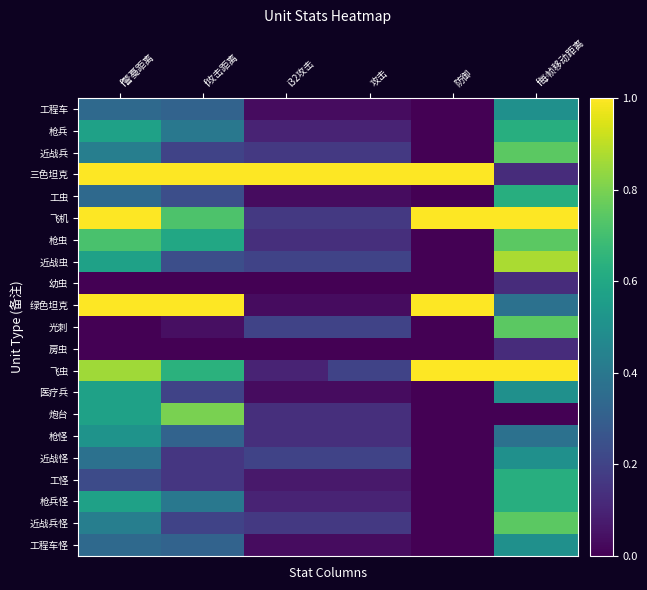

Rank the series at f每帧移动距离 from highest to lowest value.

飞机, 飞虫, 近战虫, 近战兵, 枪虫, 光刺, 近战兵怪, 枪兵, 工虫, 工怪, 枪兵怪, 工程车, 医疗兵, 近战怪, 工程车怪, 绿色坦克, 枪怪, 三色坦克, 幼虫, 房虫, 炮台